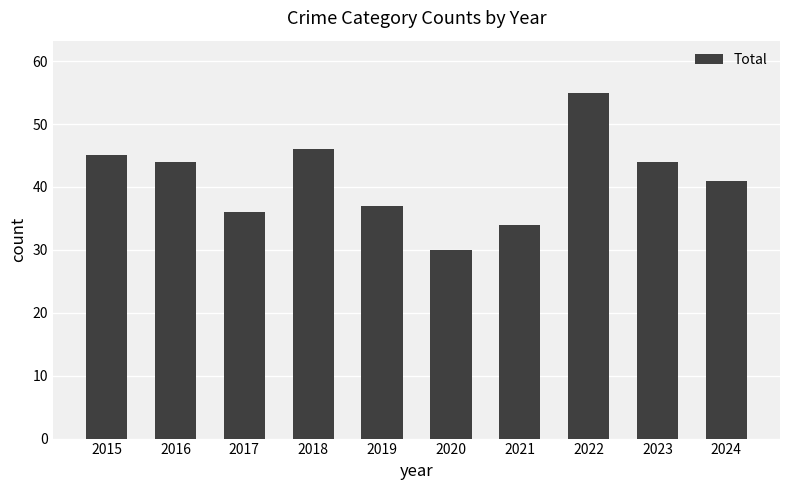

What is the value of the 10th bar from the left?

41